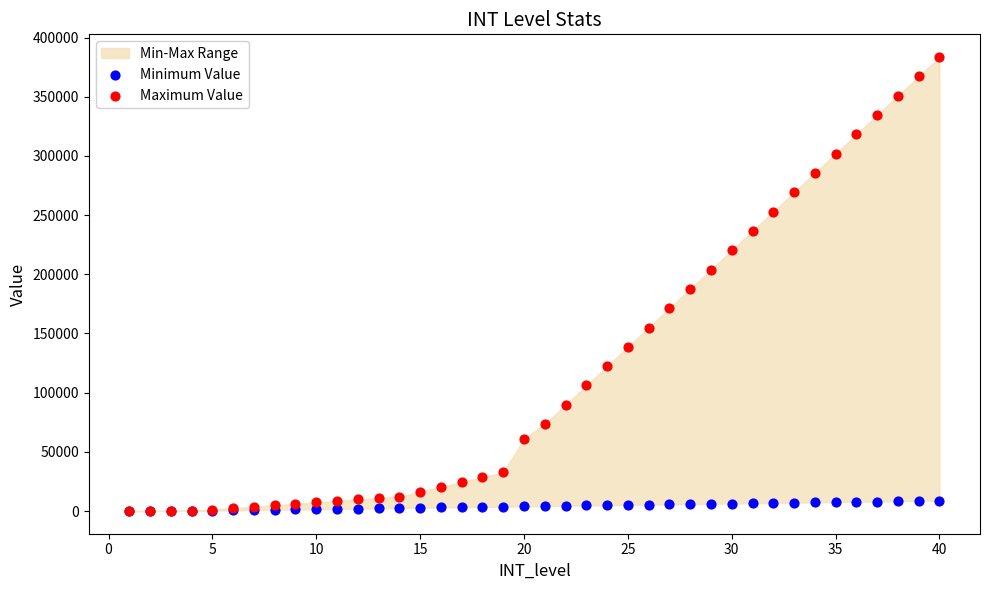

Which series has the widest spread of Y values?

Maximum Value